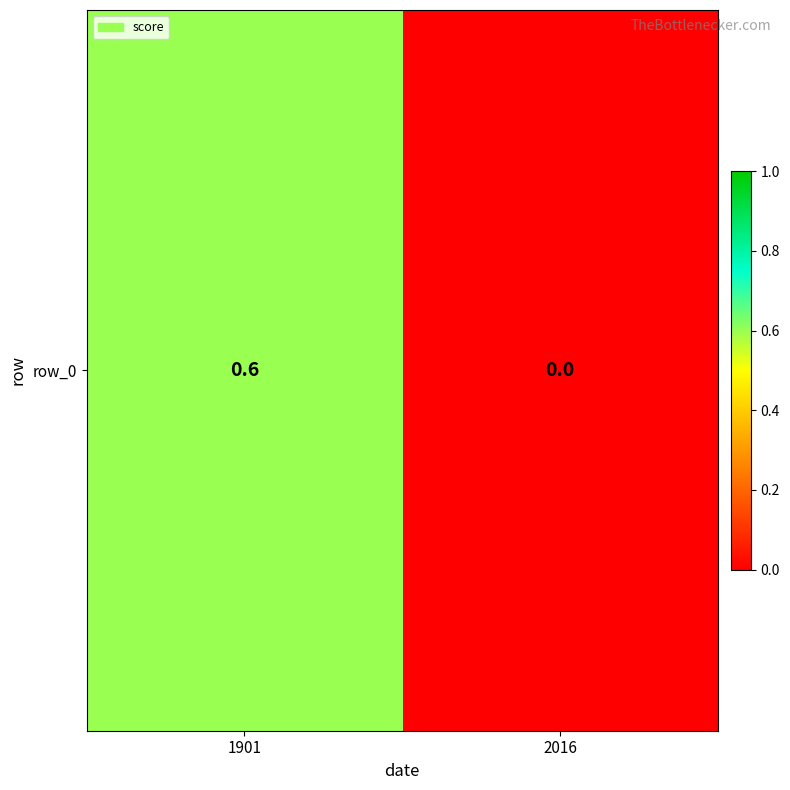

What is the difference between the maximum and minimum values?

0.6